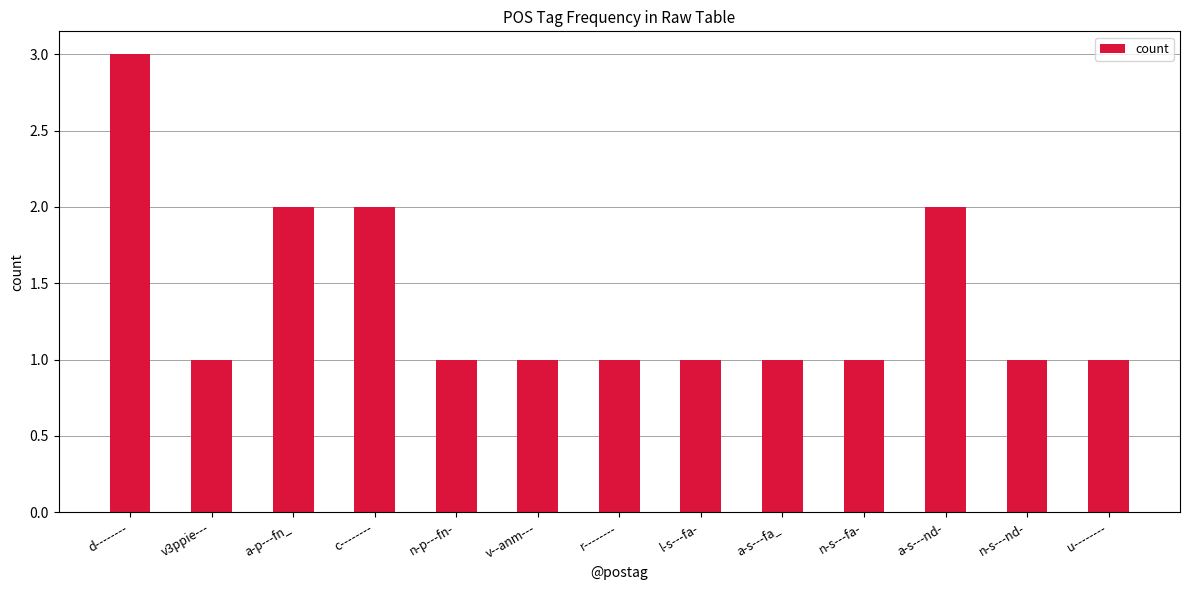

Approximately how many times larger is the value at v--anm--- compared to c--------?

0.5